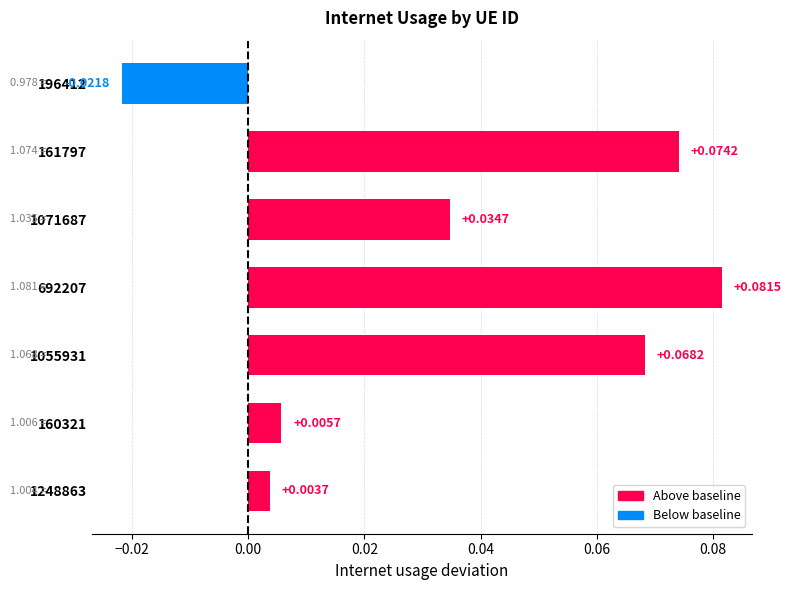

Which has a higher value, 160321 or 1248863?

160321